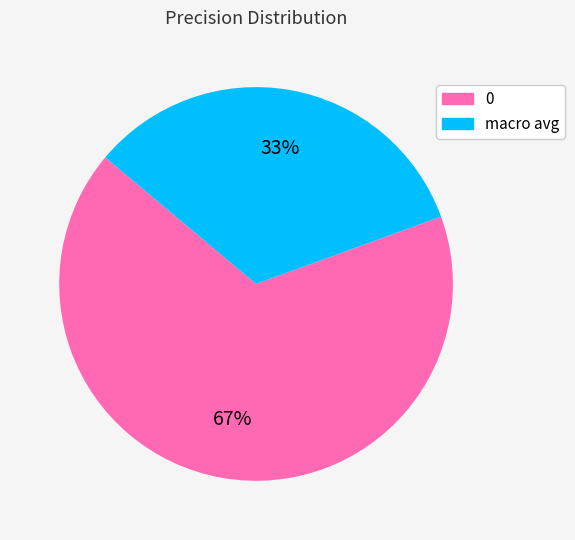

To the nearest percent, what percentage of the pie is macro avg?

33%